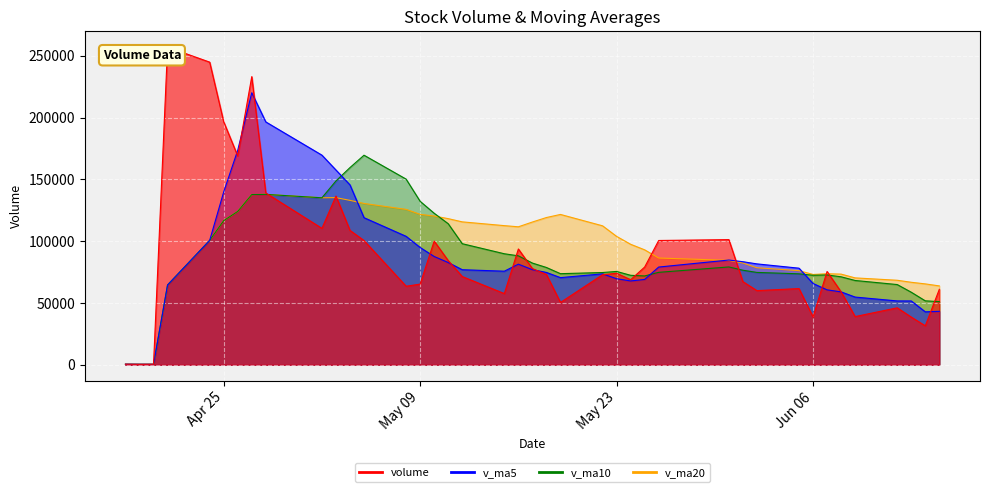

How many categories are shown in the chart?

40